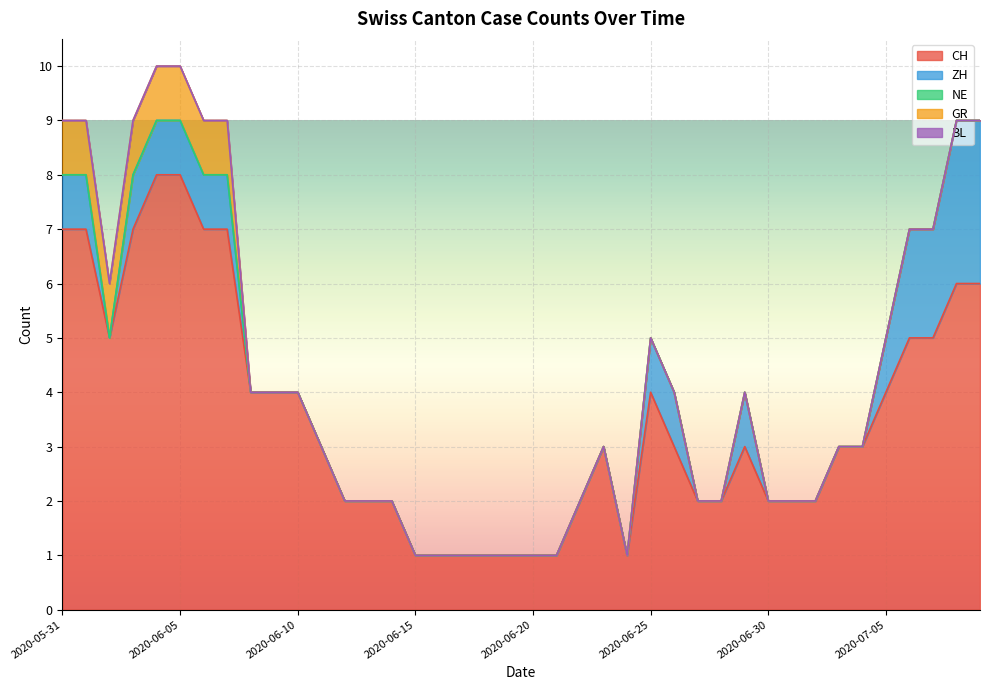

What is the spread (max minus min) of values at 2020-05-31?

7